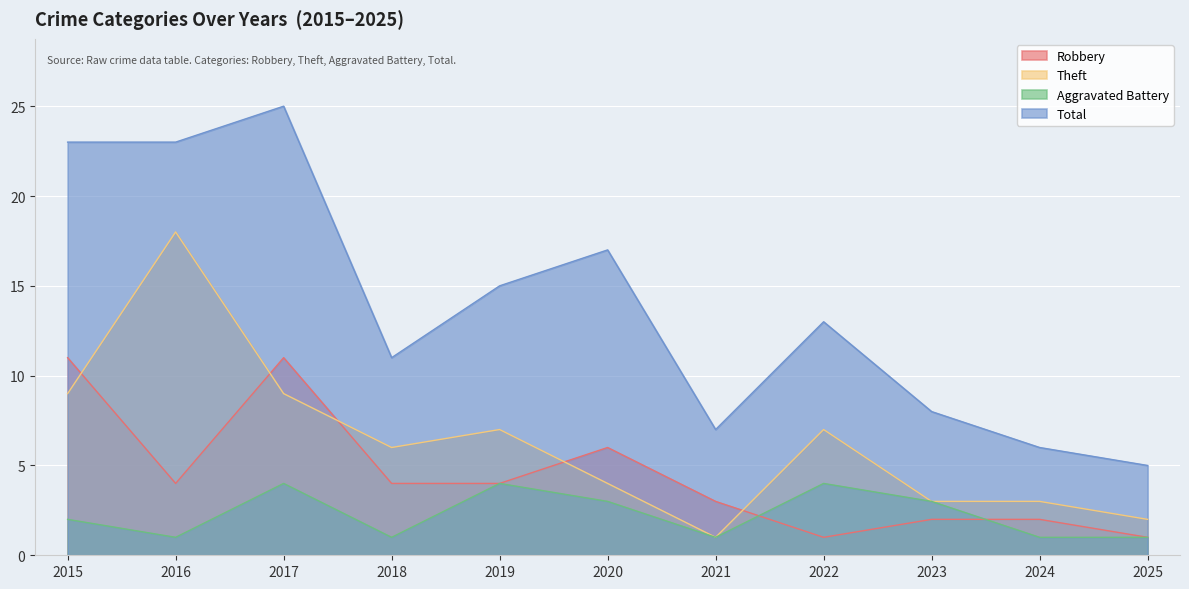

How many interior local valleys does the Theft series have?

2